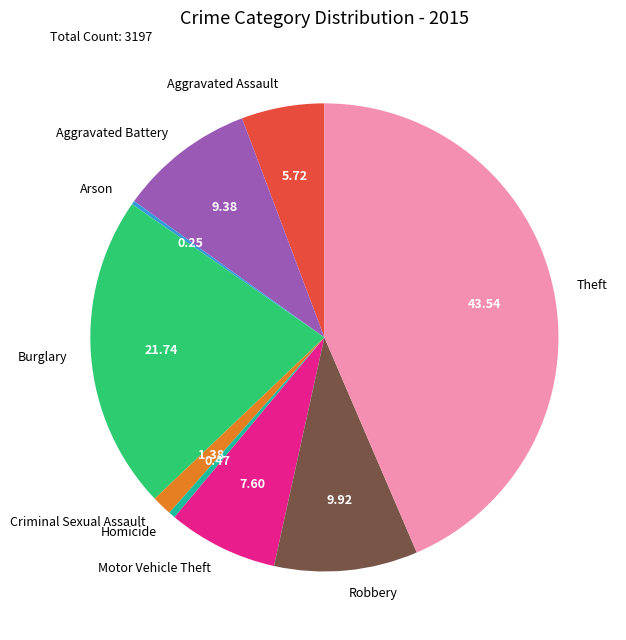

Which slice is the largest?

Theft